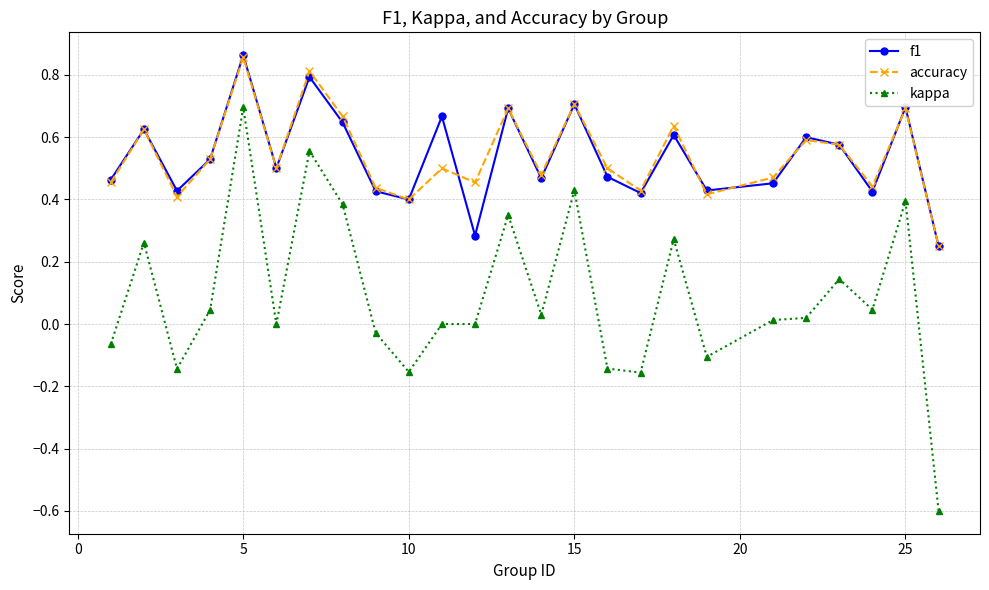

Which series has the largest range (max minus min)?

kappa